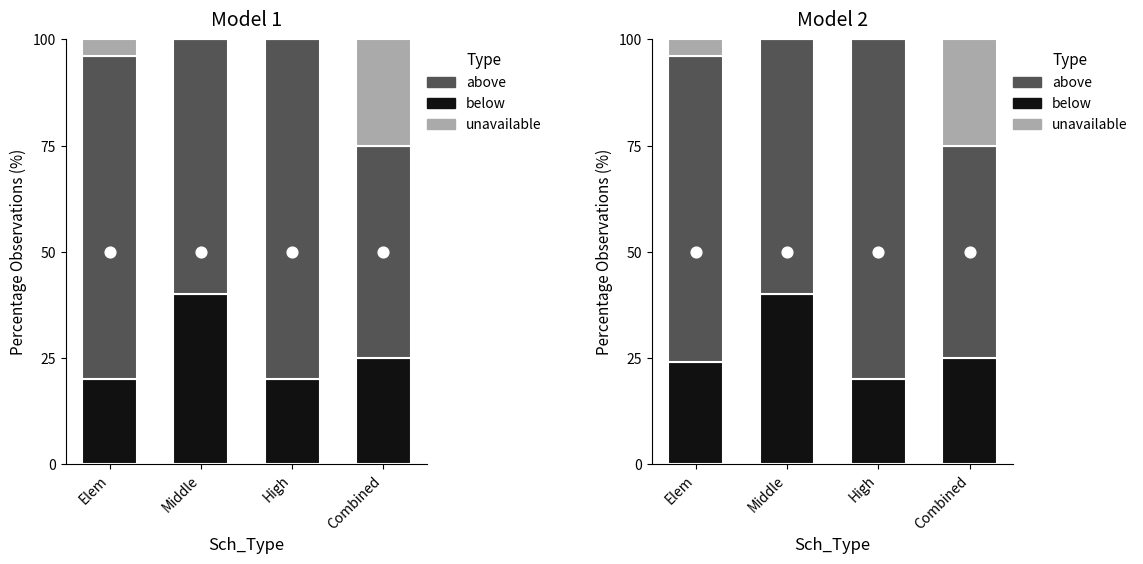

At how many categories does at least one series exceed 71?

2